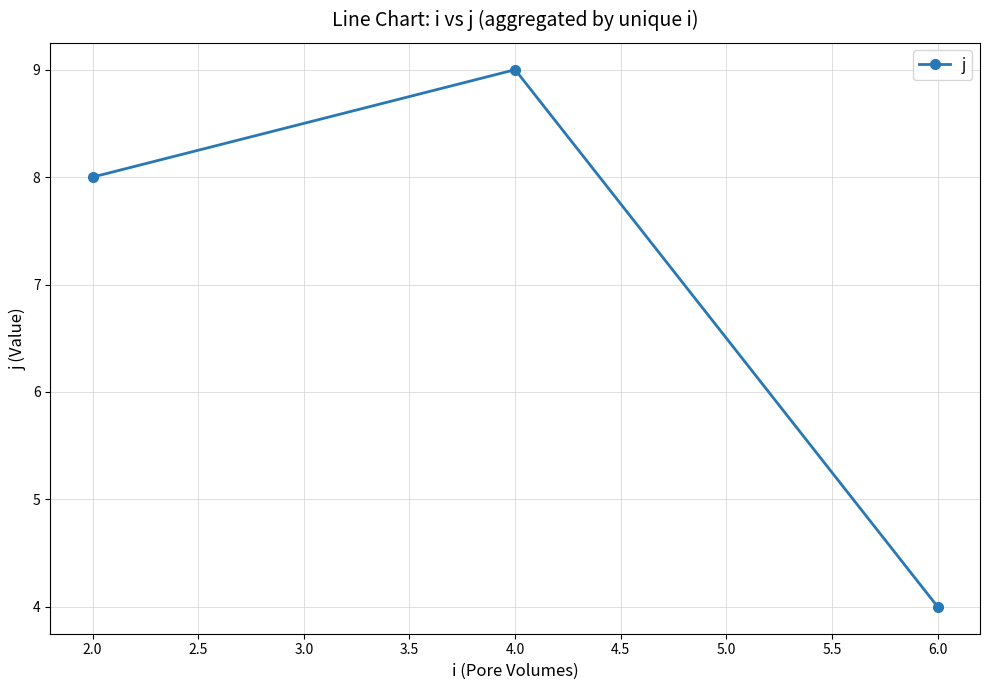

What is the greatest value displayed?

9